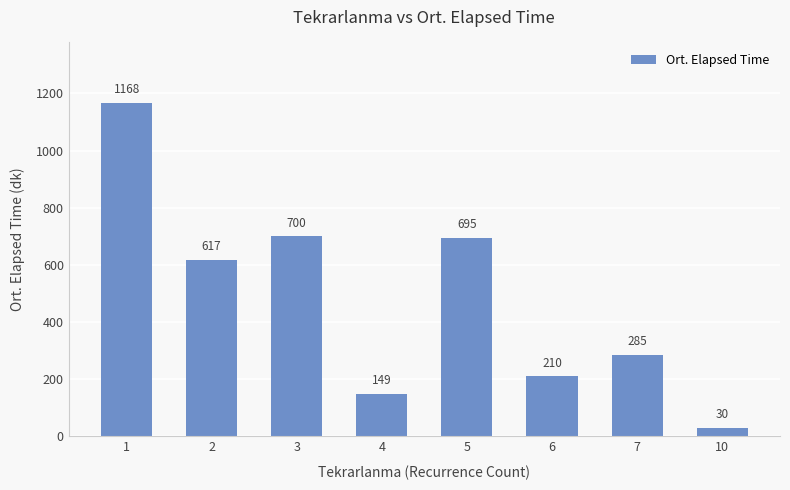

Rank the categories by value from highest to lowest.

1, 3, 5, 2, 7, 6, 4, 10